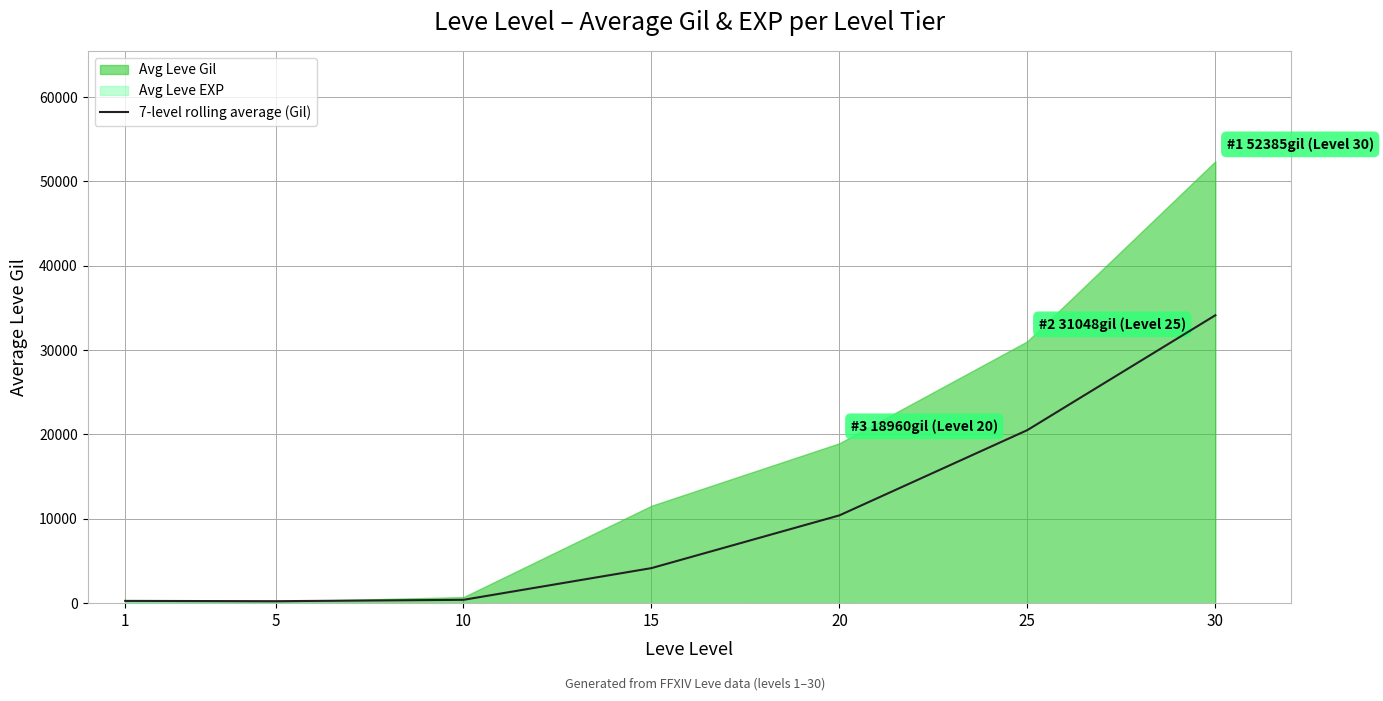

Between 1 and 20, which is larger?

20